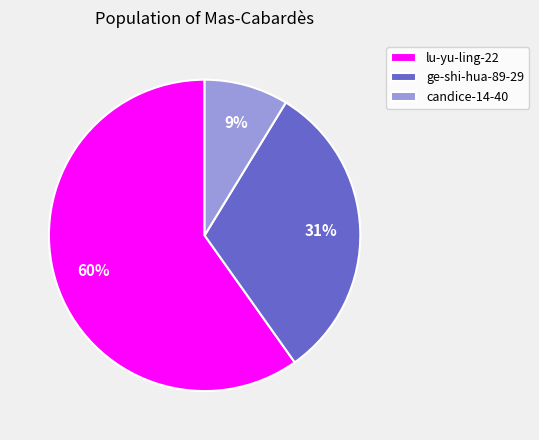

Approximately how many times larger is the value at candice-14-40 compared to ge-shi-hua-89-29?

0.3